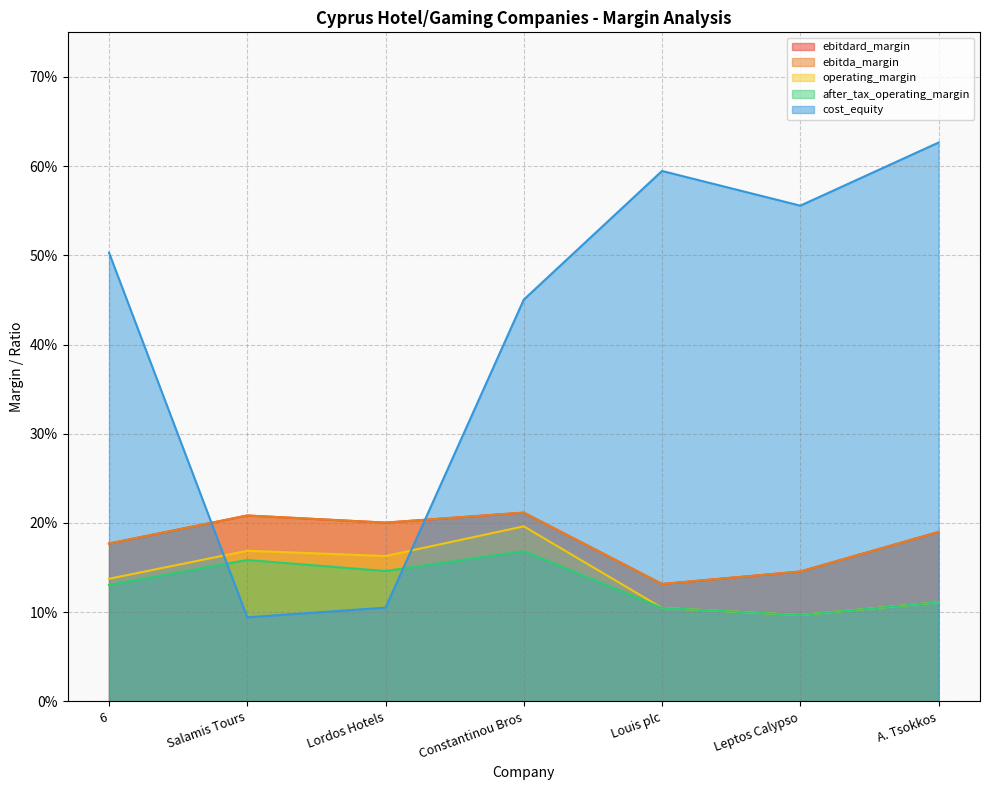

What is the difference between the cost_equity values at Salamis Tours and 6?

0.4